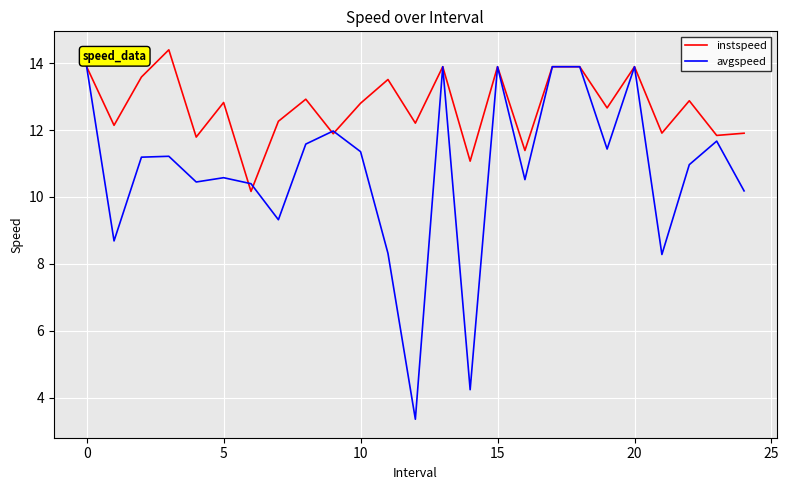

What is the lowest value of the instspeed series?

10.2